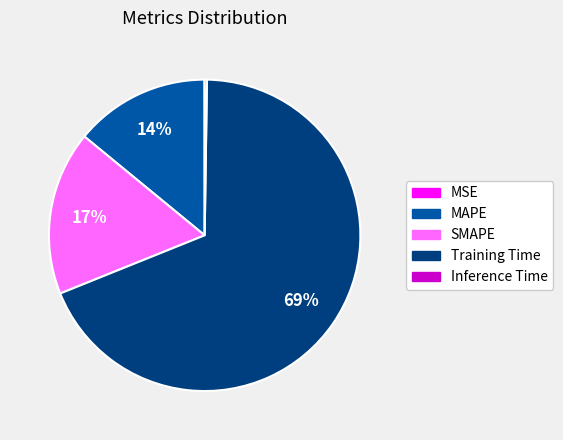

Which category has the biggest portion of the pie?

Training Time